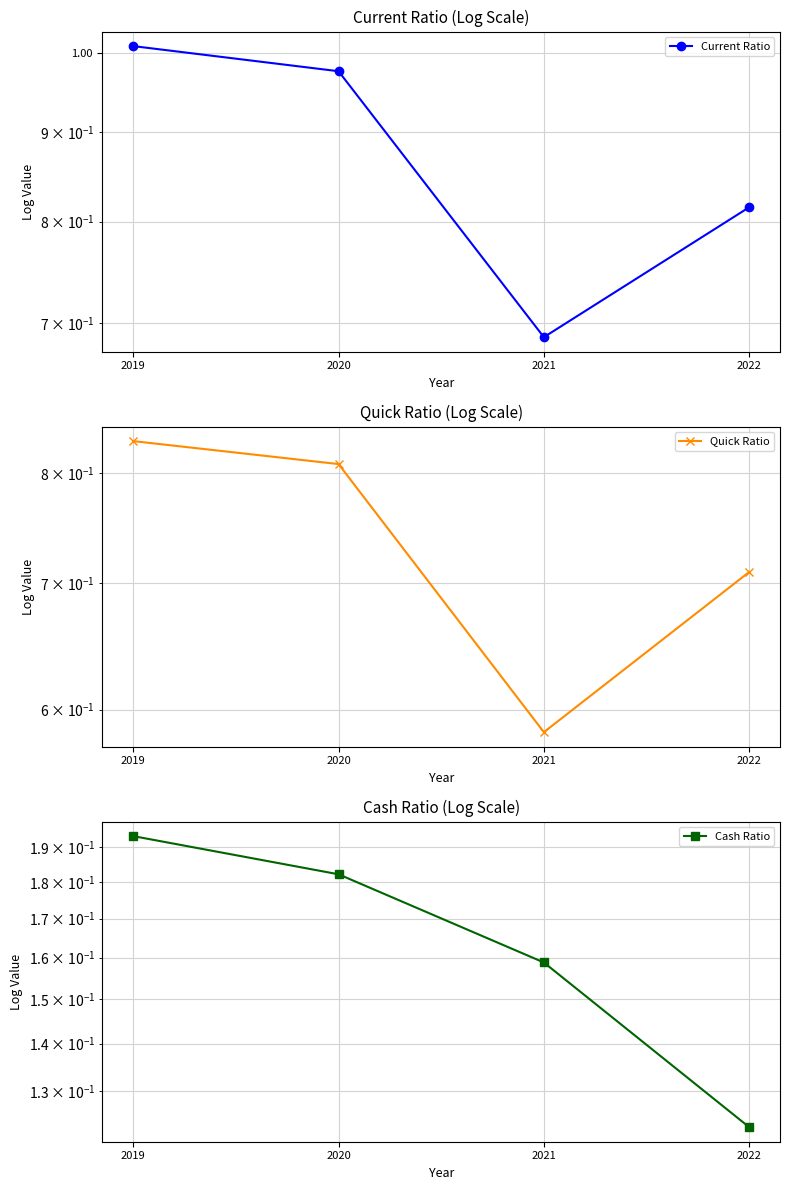

Which series has the largest total across all categories?

Current Ratio